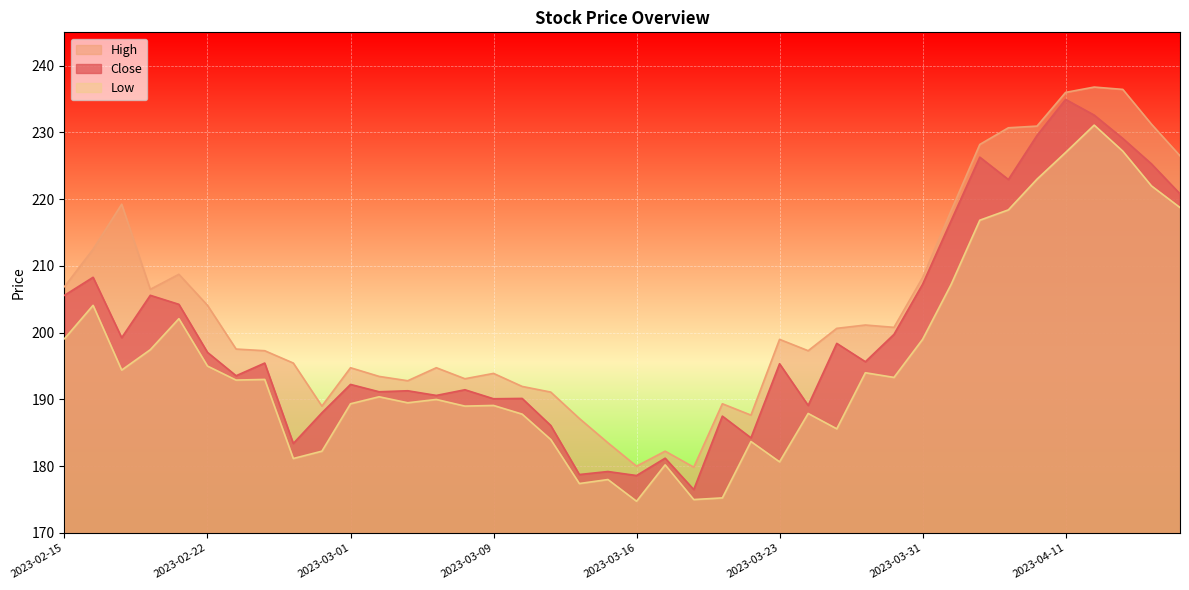

Where is the first local minimum for Close?

2023-02-17